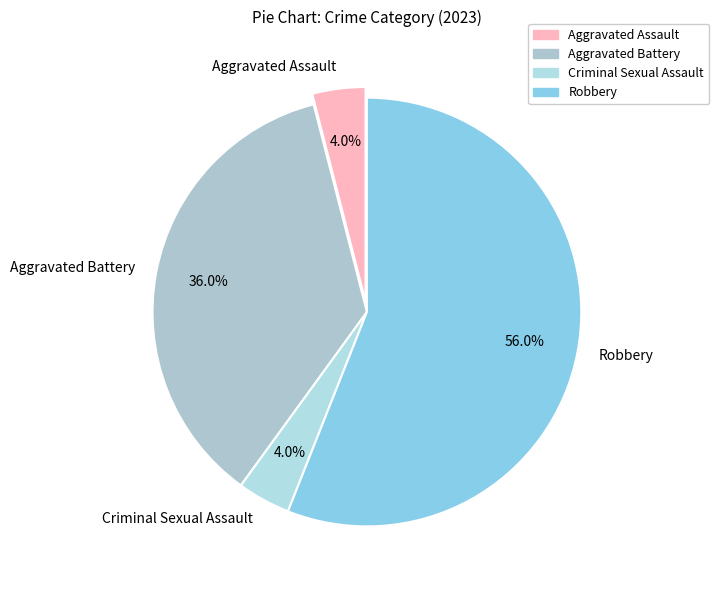

Which slice is the largest?

Robbery